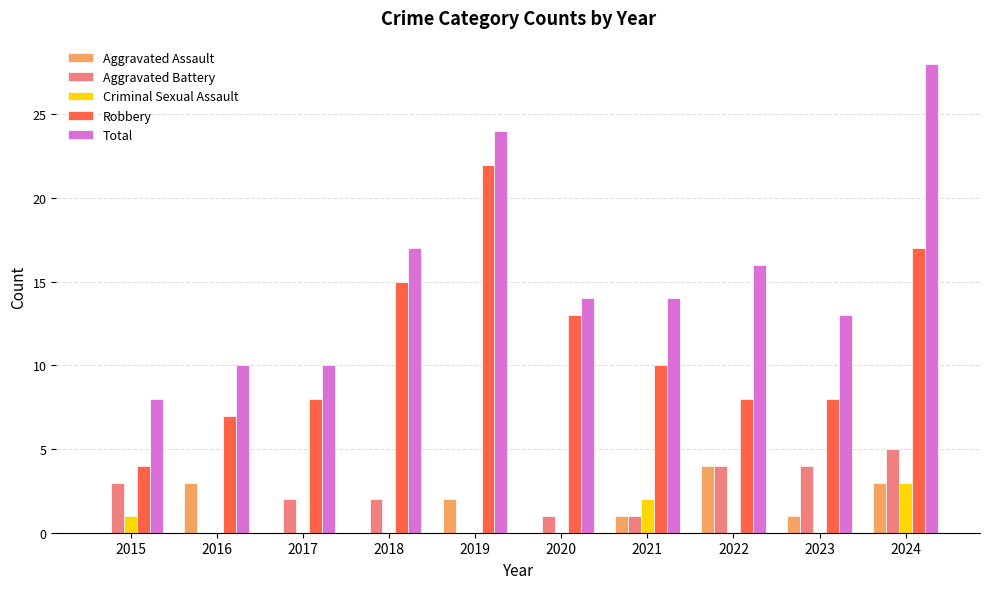

Reading right to left, what are all the values shown in this chart?

Aggravated Assault: 3	1	4	1	0	2	0	0	3	0
Aggravated Battery: 5	4	4	1	1	0	2	2	0	3
Criminal Sexual Assault: 3	0	0	2	0	0	0	0	0	1
Robbery: 17	8	8	10	13	22	15	8	7	4
Total: 28	13	16	14	14	24	17	10	10	8